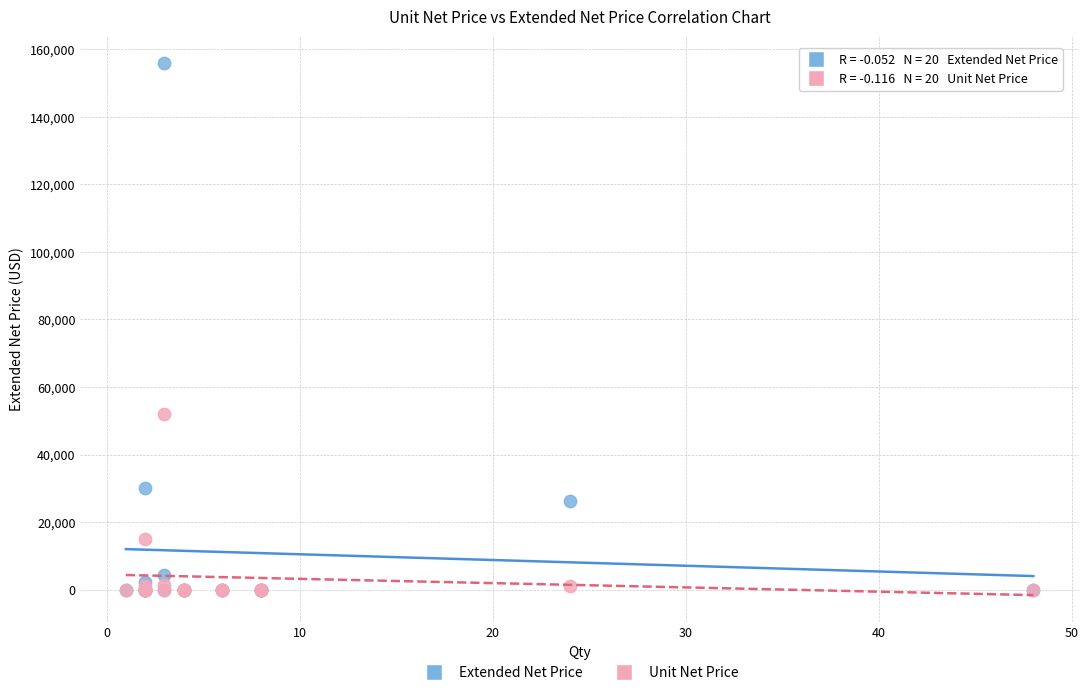

Which series has the widest spread of Y values?

Extended Net Price